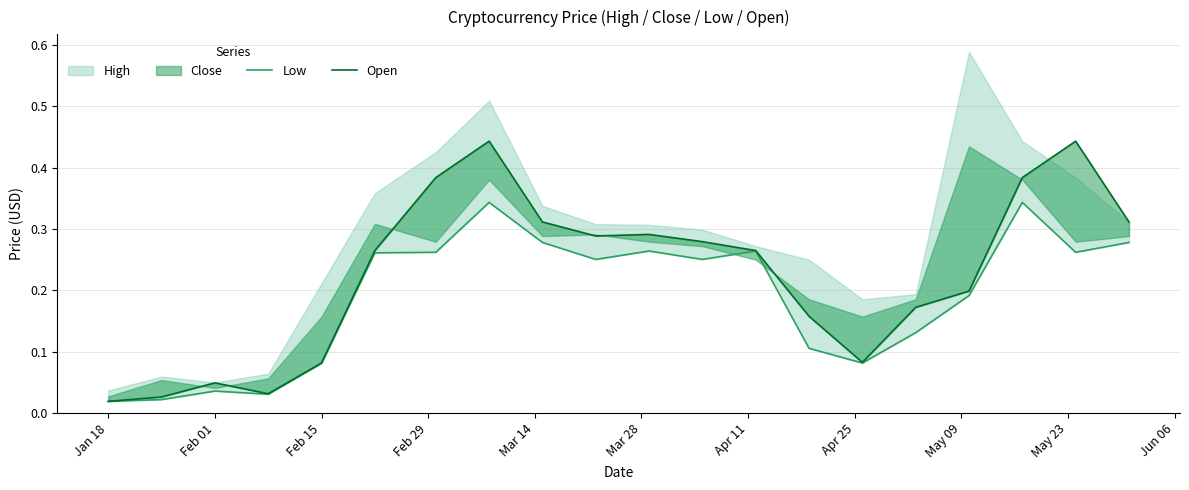

What is the value of the Open point at the 14th from the left?

0.2